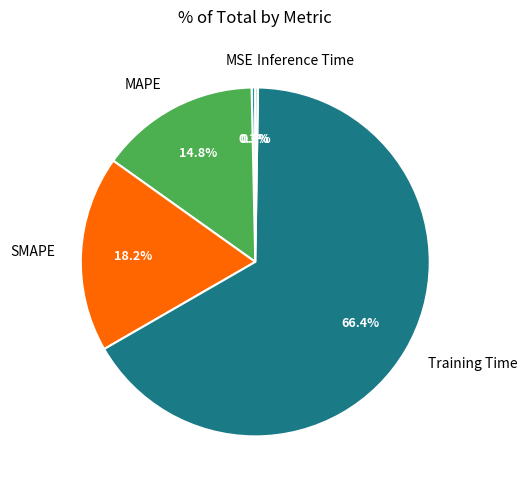

Which has a higher value, MSE or Training Time?

Training Time